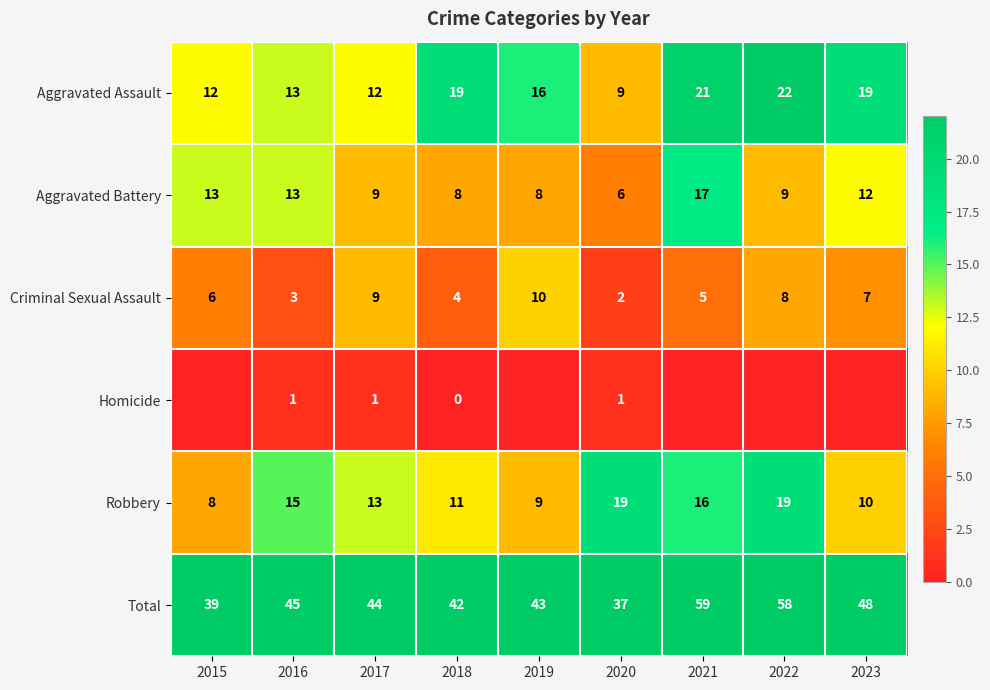

What is the difference between the highest and lowest values at 2016?

44